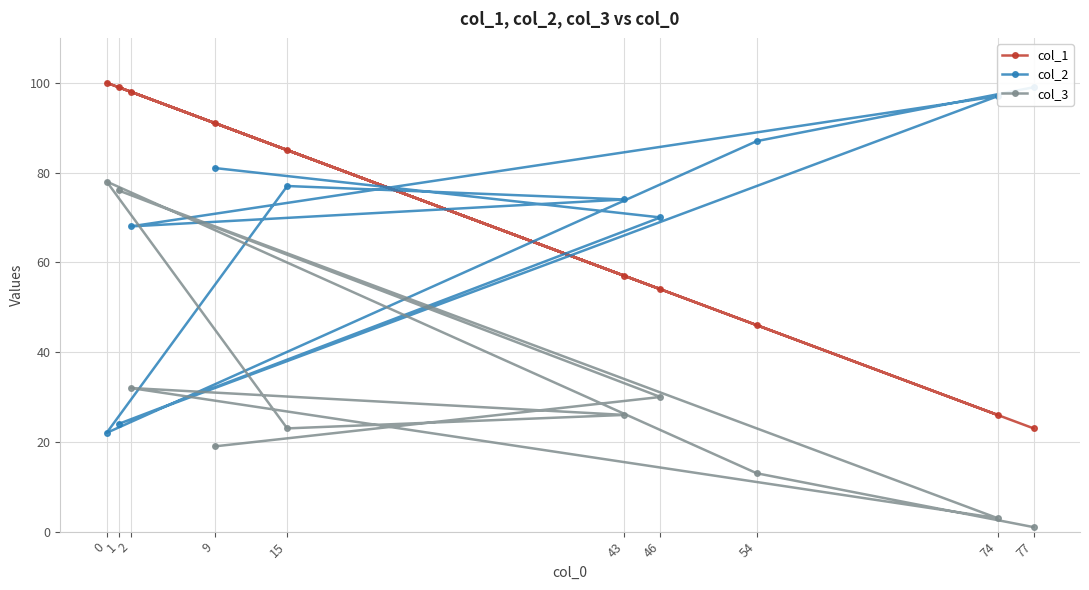

The value of col_1 at 46 is 80. True or false?

False